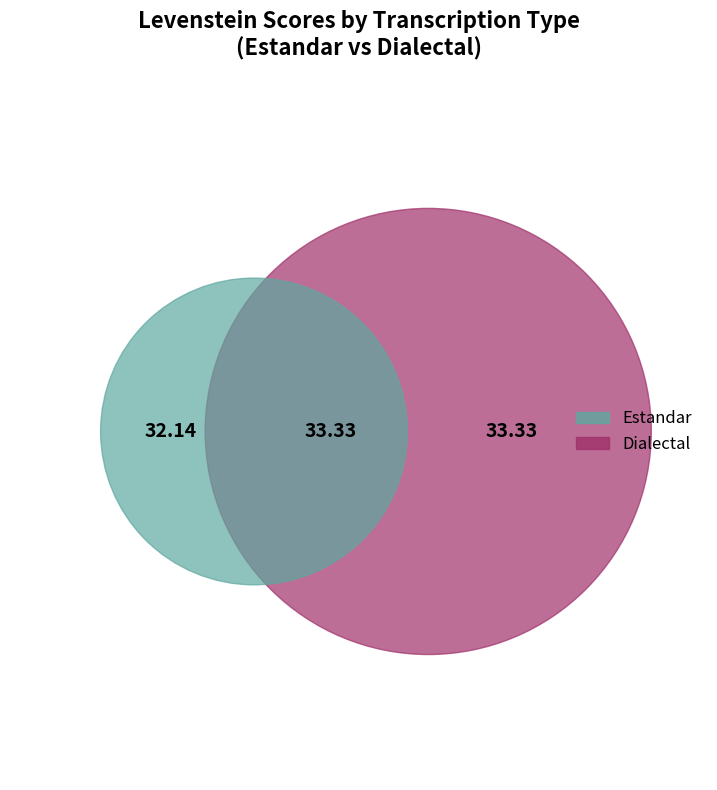

To the nearest percent, what is the difference between the Dialectal_normalizada and Estandar slice percentages?

1%